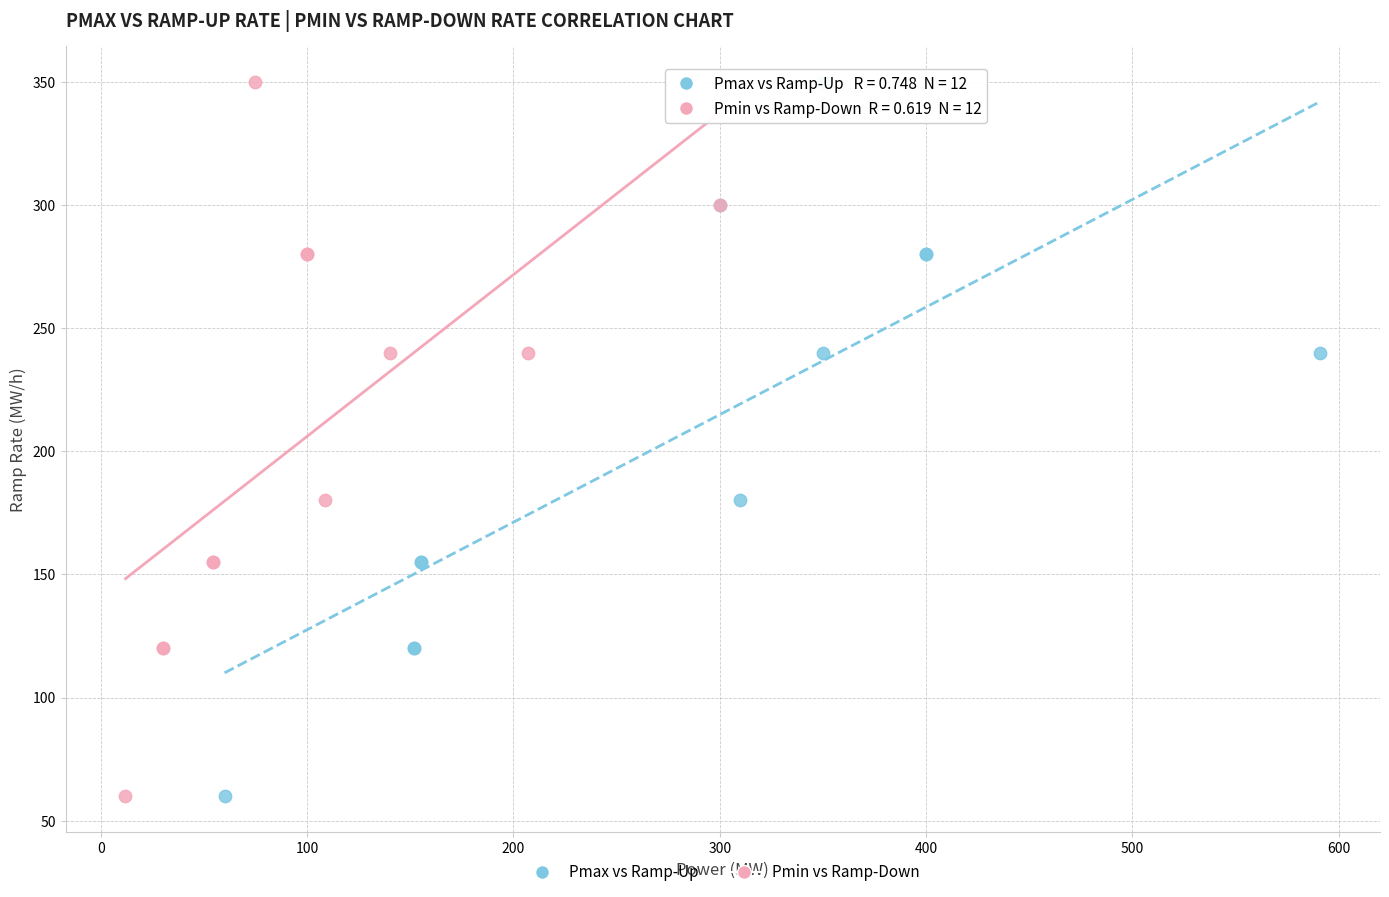

What are all the series names shown in the legend?

Pmax vs Ramp-Up, Pmin vs Ramp-Down